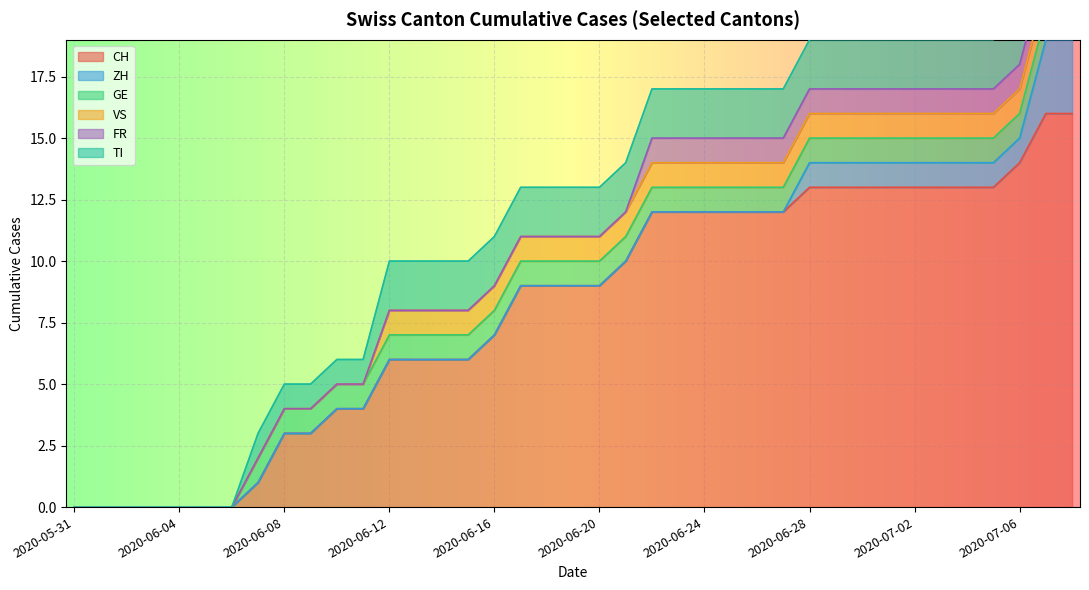

True or false: VS and GE intersect in this chart.

False